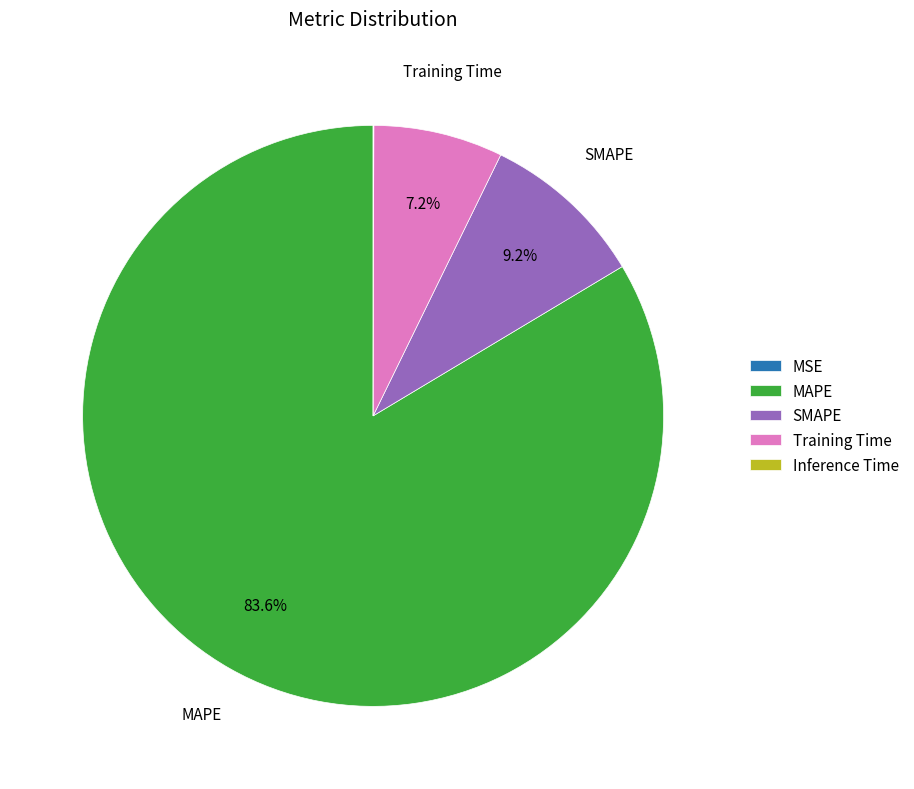

Which category accounts for the majority?

MAPE